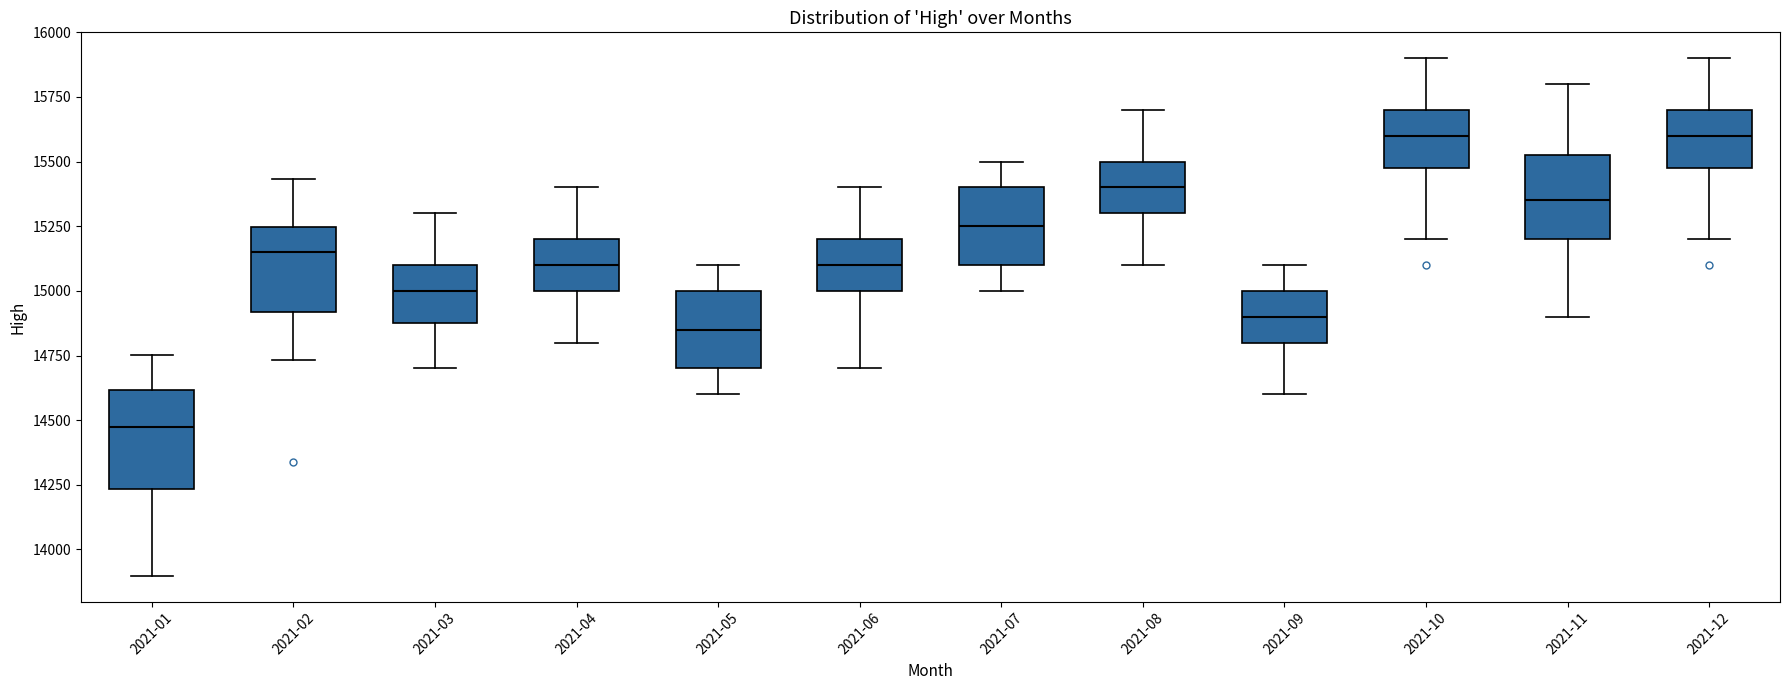

Reading left to right, read every box against the y-axis: the position of its median line, the range the box covers, and the ends of its whiskers. The values are not printed on the chart, so give them approximately, as read against the axis.

2021-01: median 14500, box 14250 to 14600, whiskers 13900 to 14750
2021-02: median 15150, box 14900 to 15250, whiskers 14750 to 15450
2021-03: median 15000, box 14900 to 15100, whiskers 14700 to 15300
2021-04: median 15100, box 15000 to 15200, whiskers 14800 to 15400
2021-05: median 14850, box 14700 to 15000, whiskers 14600 to 15100
2021-06: median 15100, box 15000 to 15200, whiskers 14700 to 15400
2021-07: median 15250, box 15100 to 15400, whiskers 15000 to 15500
2021-08: median 15400, box 15300 to 15500, whiskers 15100 to 15700
2021-09: median 14900, box 14800 to 15000, whiskers 14600 to 15100
2021-10: median 15600, box 15500 to 15700, whiskers 15200 to 15900
2021-11: median 15350, box 15200 to 15550, whiskers 14900 to 15800
2021-12: median 15600, box 15500 to 15700, whiskers 15200 to 15900